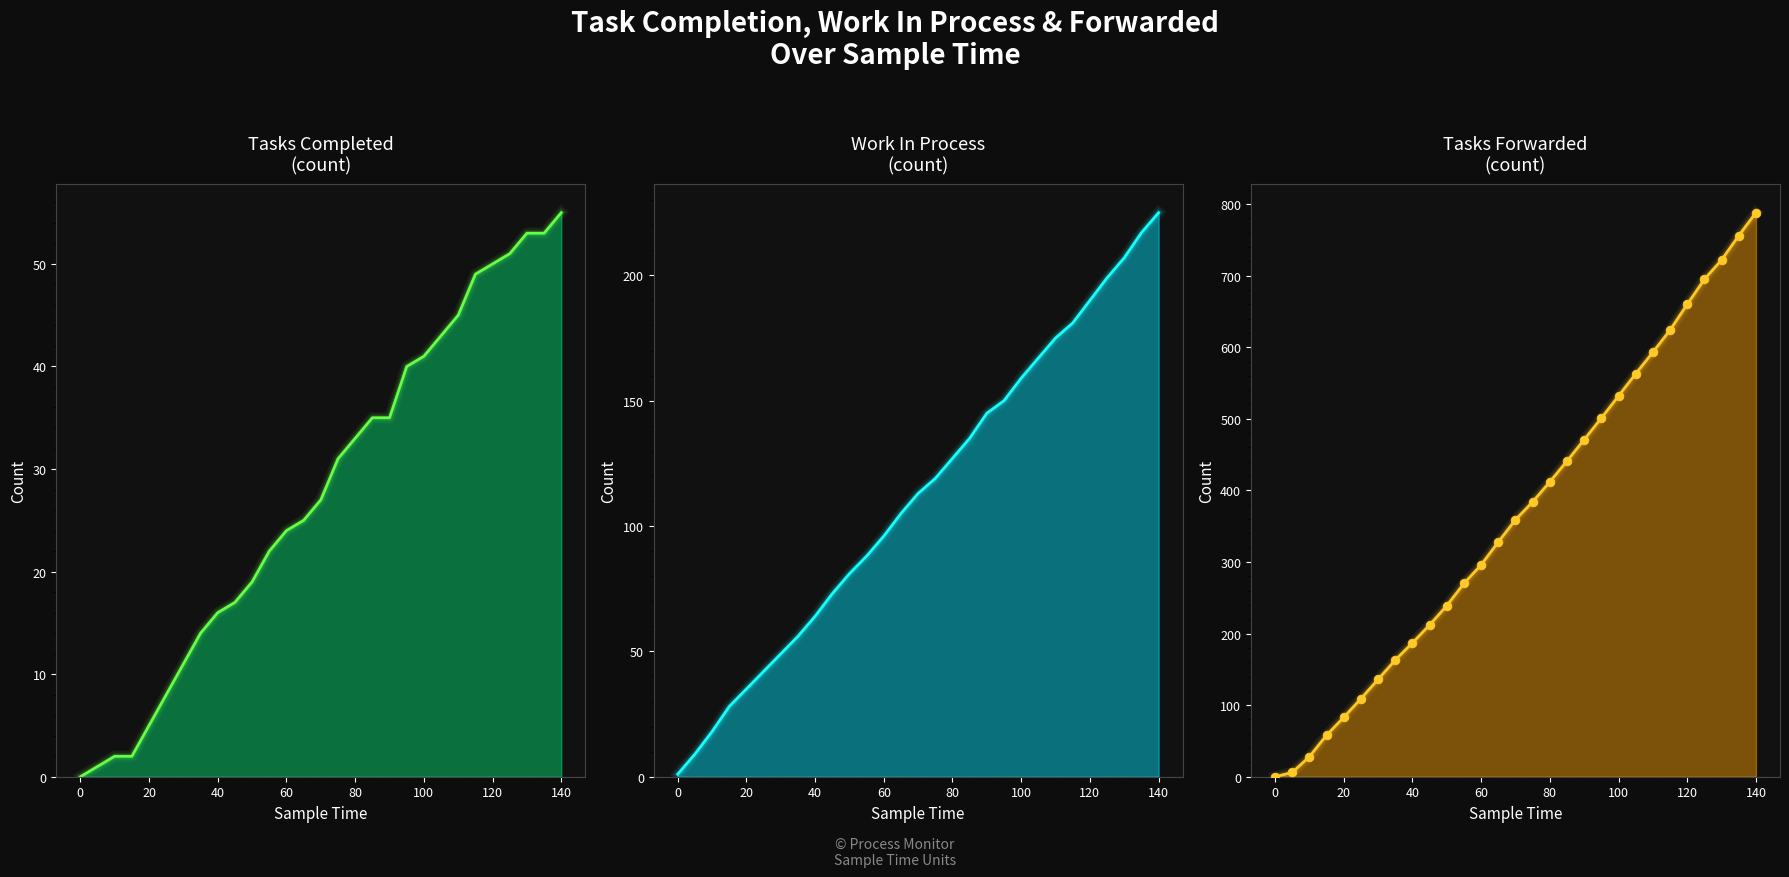

Which series has the largest total across all categories?

tasks_forwarded_line